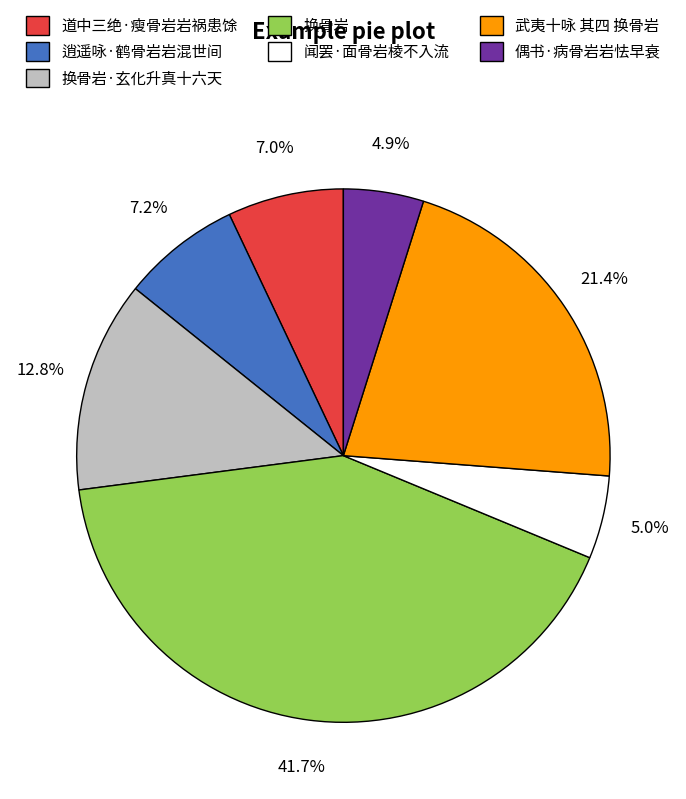

Count the number of slices in the pie.

7